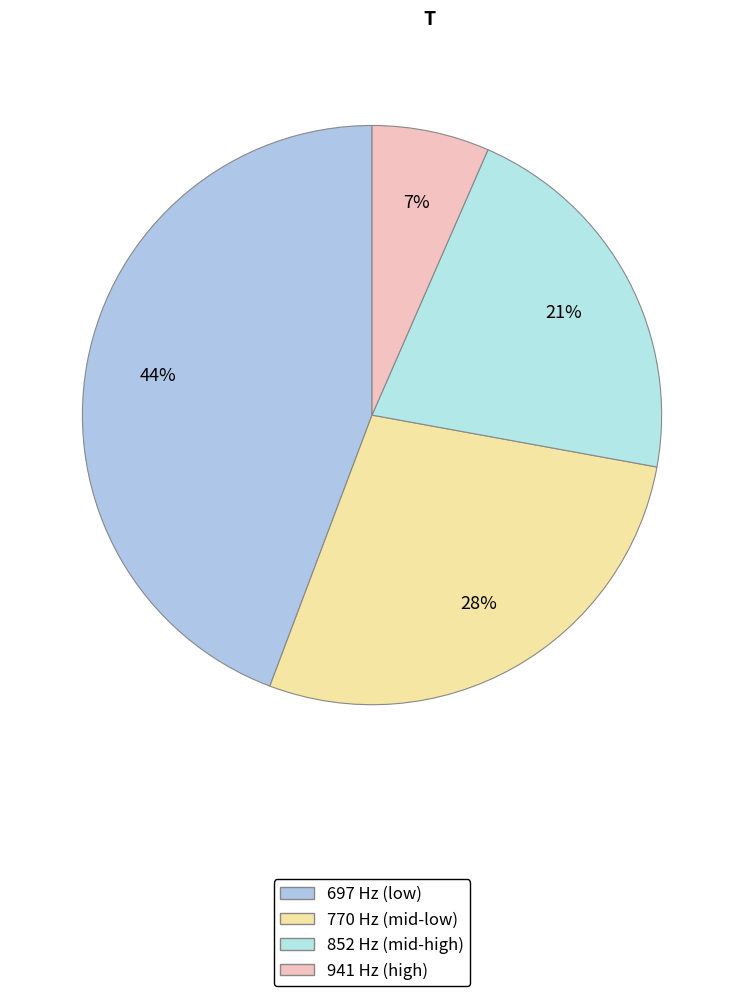

Which slice is the smallest?

941